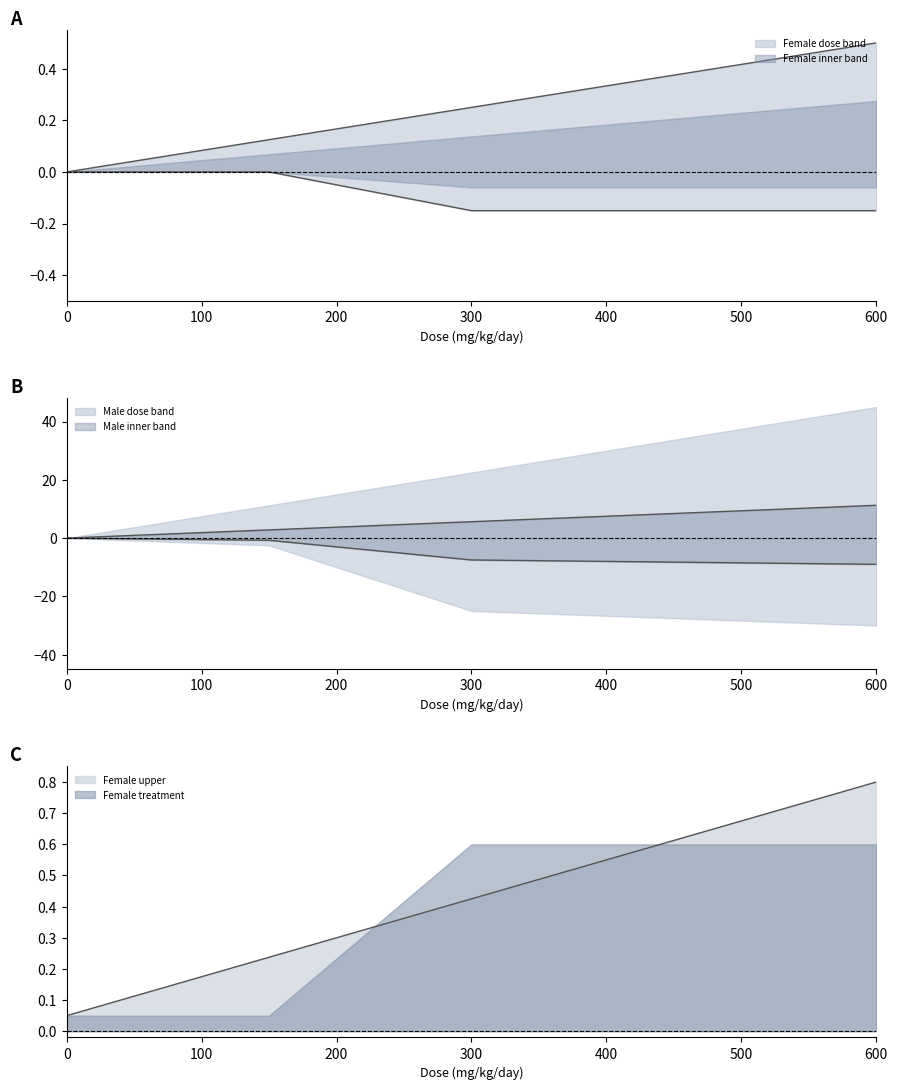

Is the value of Female_treatment_related at dose_level_4 greater than the value of Male_treatment_related at dose_level_1?

Yes